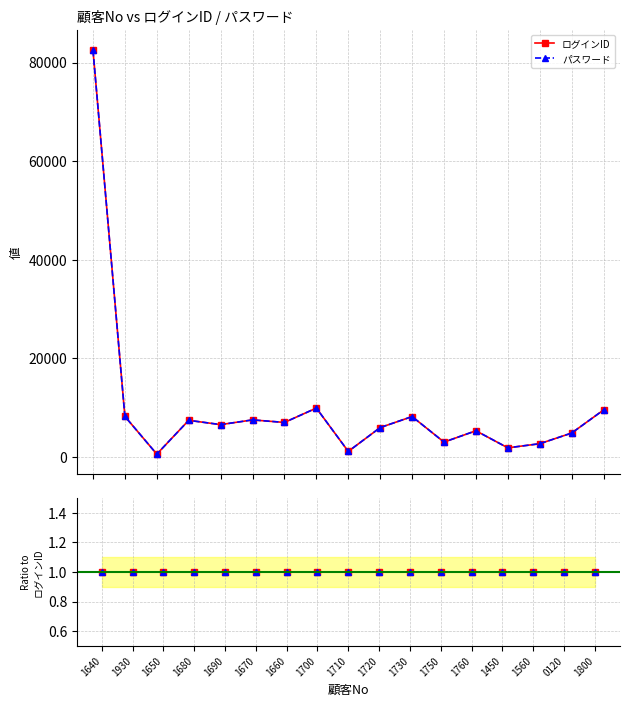

At which category does ログインID reach its first local peak?

1680